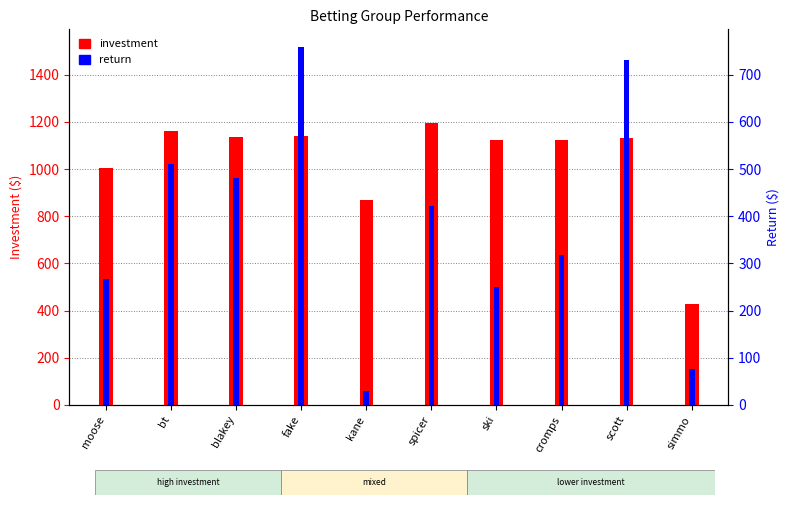

What position from the right is fake?

7